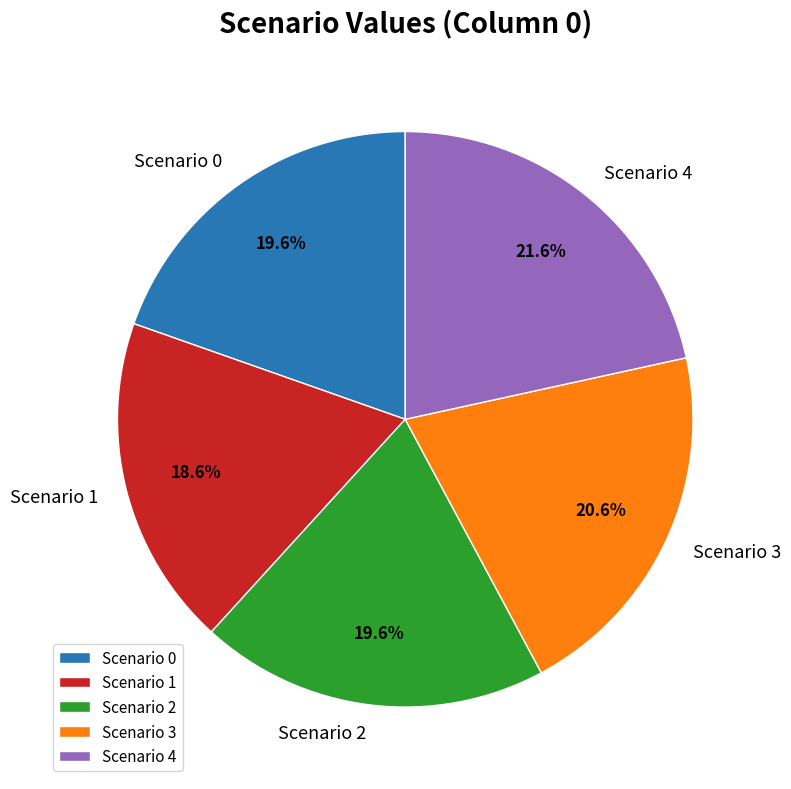

To the nearest percent, what is the combined percentage of Scenario 0 and Scenario 1?

38%